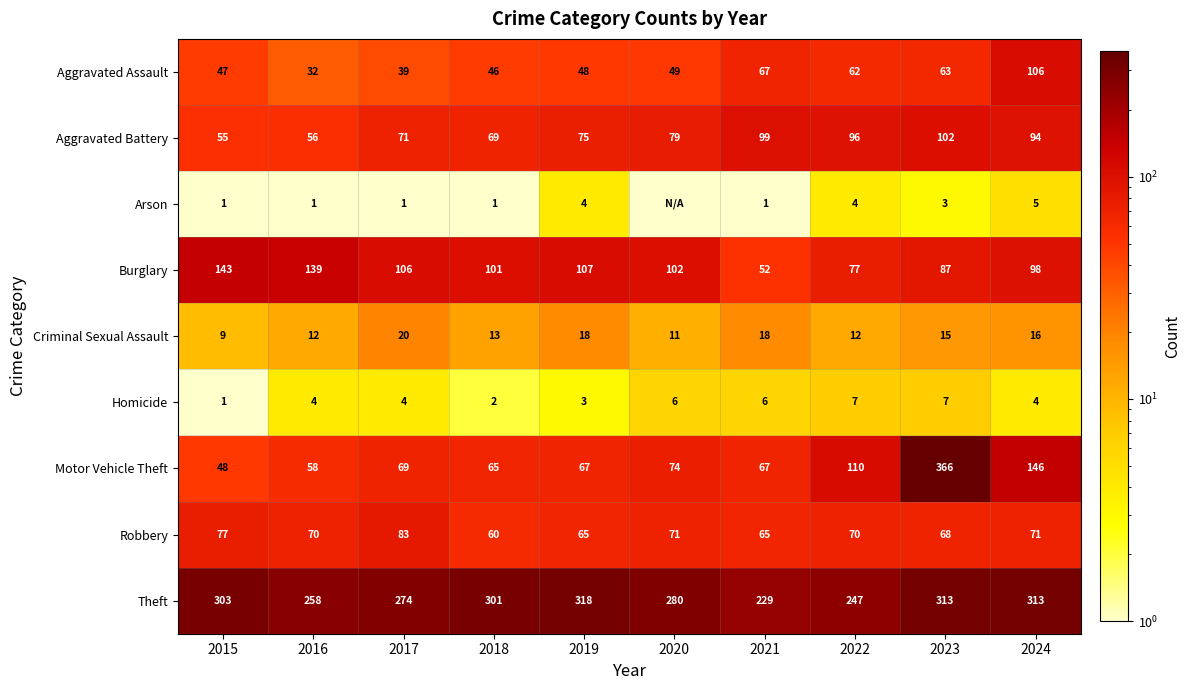

What is the difference between the highest and lowest values at 2024?

309.0